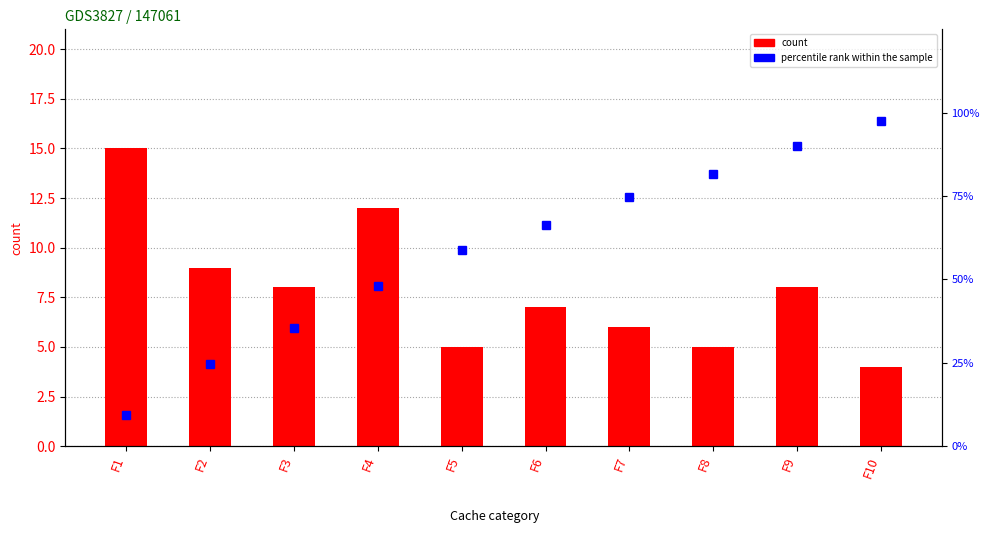

What is the value of the percentile rank within the sample bar at the 2nd from the left?

24.7